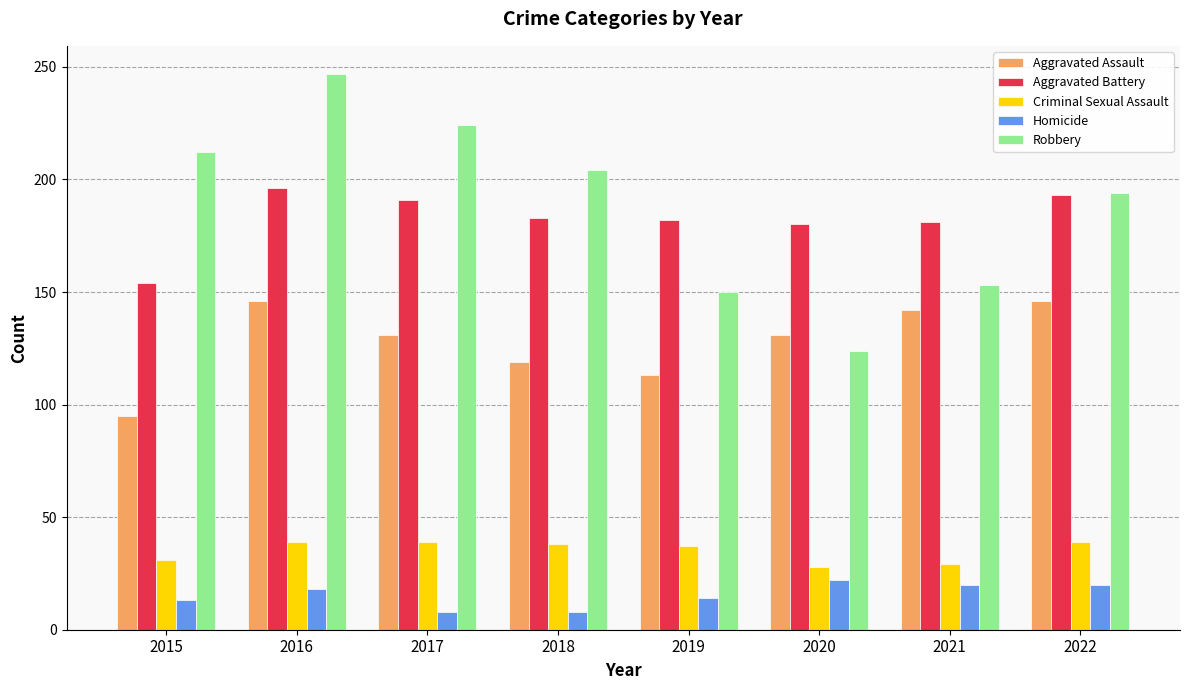

The value of Criminal Sexual Assault at 2018 is 26. True or false?

False